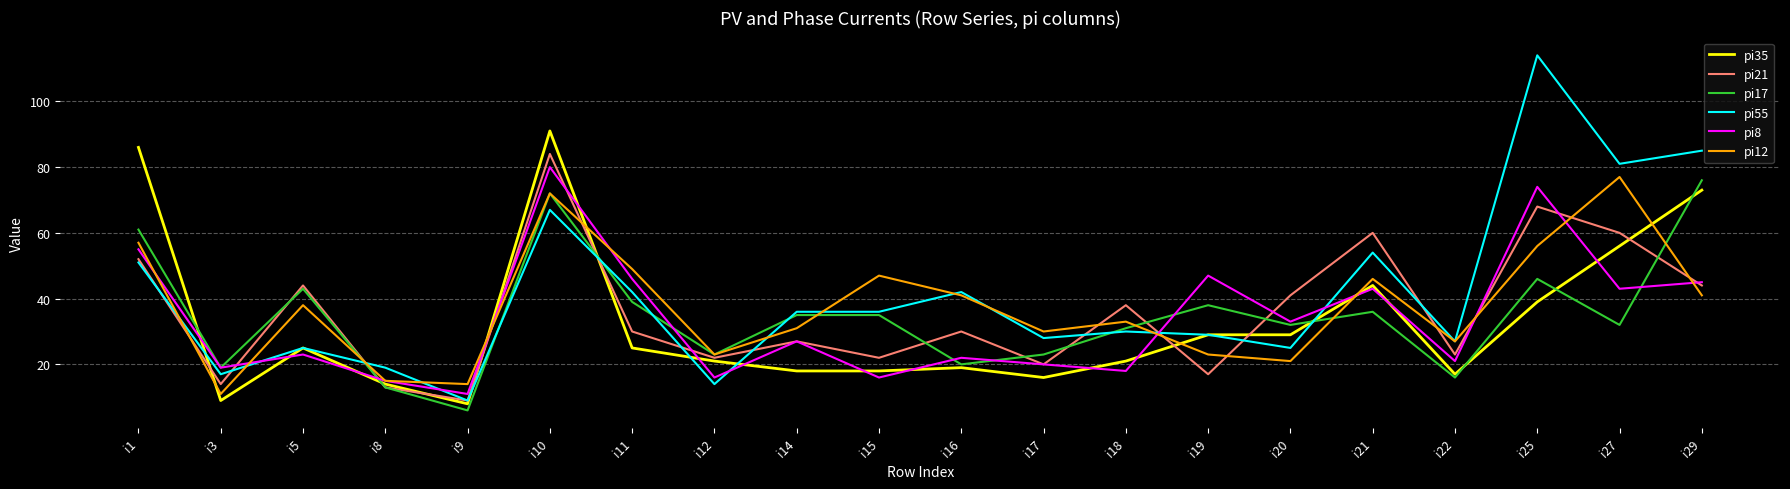

Which series has the largest range (max minus min)?

pi55